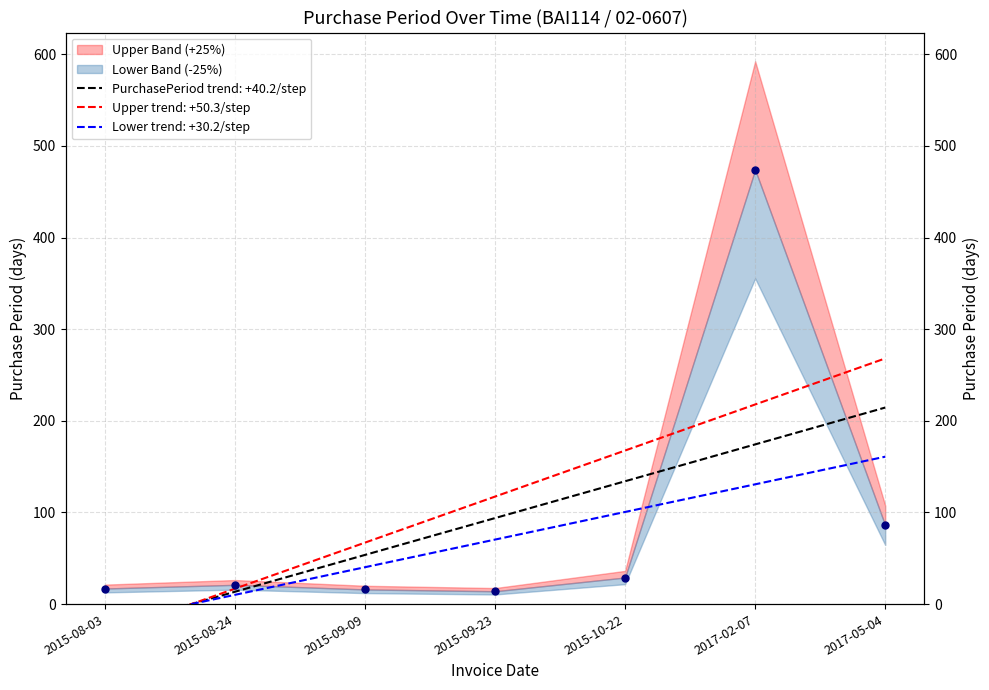

Reading left to right, extract all data points from this chart.

17	21	16	14	29	474	86